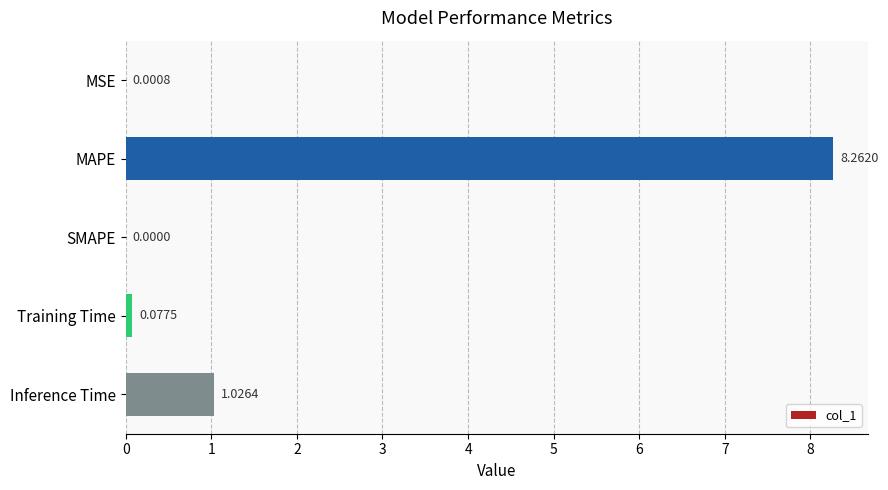

What is the change in value from SMAPE to Training Time?

+0.1